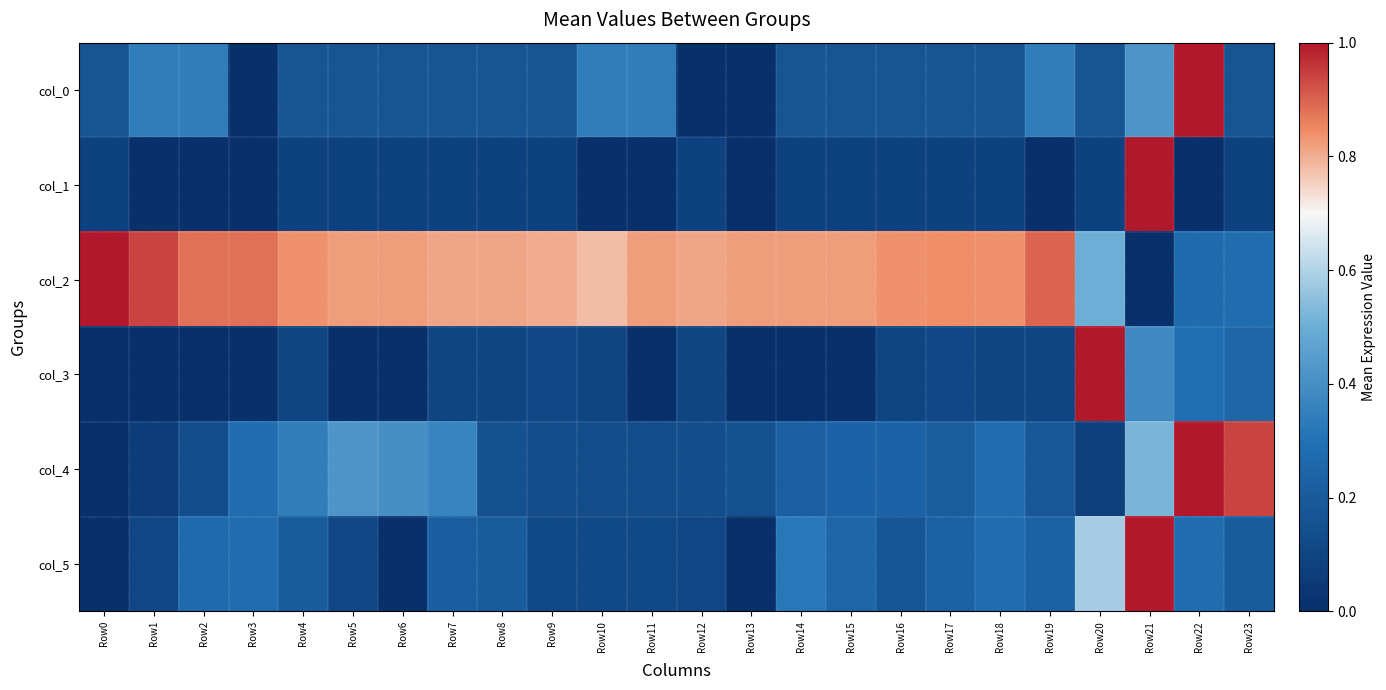

Reading left to right, transcribe all the data shown in this chart.

col_0: Row0=0.2	Row1=0.3	Row2=0.3	Row3=0.0	Row4=0.2	Row5=0.2	Row6=0.2	Row7=0.2	Row8=0.2	Row9=0.2	Row10=0.3	Row11=0.3	Row12=0.0	Row13=0.0	Row14=0.2	Row15=0.2	Row16=0.2	Row17=0.2	Row18=0.2	Row19=0.3	Row20=0.2	Row21=0.4	Row22=1.0	Row23=0.2
col_1: Row0=0.1	Row1=0.0	Row2=0.0	Row3=0.0	Row4=0.1	Row5=0.1	Row6=0.1	Row7=0.1	Row8=0.1	Row9=0.1	Row10=0.0	Row11=0.0	Row12=0.1	Row13=0.0	Row14=0.1	Row15=0.1	Row16=0.1	Row17=0.1	Row18=0.1	Row19=0.0	Row20=0.1	Row21=1.0	Row22=0.0	Row23=0.1
col_2: Row0=1.0	Row1=0.9	Row2=0.9	Row3=0.9	Row4=0.8	Row5=0.8	Row6=0.8	Row7=0.8	Row8=0.8	Row9=0.8	Row10=0.8	Row11=0.8	Row12=0.8	Row13=0.8	Row14=0.8	Row15=0.8	Row16=0.8	Row17=0.8	Row18=0.8	Row19=0.9	Row20=0.5	Row21=0.0	Row22=0.3	Row23=0.3
col_3: Row0=0.0	Row1=0.0	Row2=0.0	Row3=0.0	Row4=0.1	Row5=0.0	Row6=0.0	Row7=0.1	Row8=0.1	Row9=0.1	Row10=0.1	Row11=0.0	Row12=0.1	Row13=0.0	Row14=0.0	Row15=0.0	Row16=0.1	Row17=0.1	Row18=0.1	Row19=0.1	Row20=1.0	Row21=0.4	Row22=0.3	Row23=0.3
col_4: Row0=0.0	Row1=0.1	Row2=0.1	Row3=0.3	Row4=0.3	Row5=0.4	Row6=0.4	Row7=0.4	Row8=0.2	Row9=0.1	Row10=0.1	Row11=0.1	Row12=0.1	Row13=0.2	Row14=0.2	Row15=0.2	Row16=0.2	Row17=0.2	Row18=0.3	Row19=0.2	Row20=0.1	Row21=0.5	Row22=1.0	Row23=0.9
col_5: Row0=0.0	Row1=0.1	Row2=0.3	Row3=0.3	Row4=0.2	Row5=0.1	Row6=0.0	Row7=0.2	Row8=0.2	Row9=0.1	Row10=0.1	Row11=0.1	Row12=0.1	Row13=0.0	Row14=0.3	Row15=0.2	Row16=0.2	Row17=0.2	Row18=0.3	Row19=0.2	Row20=0.6	Row21=1.0	Row22=0.3	Row23=0.2